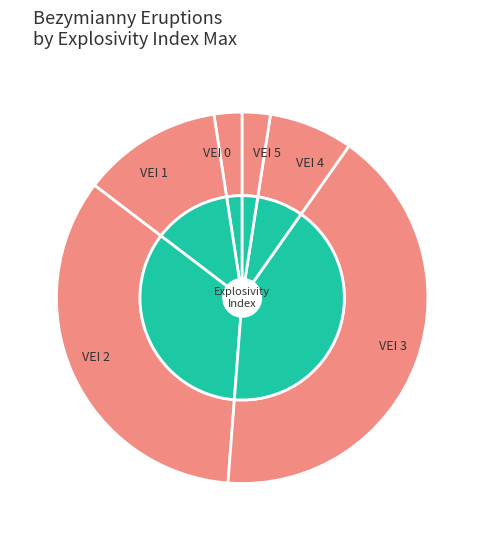

Which slice is the smallest?

5